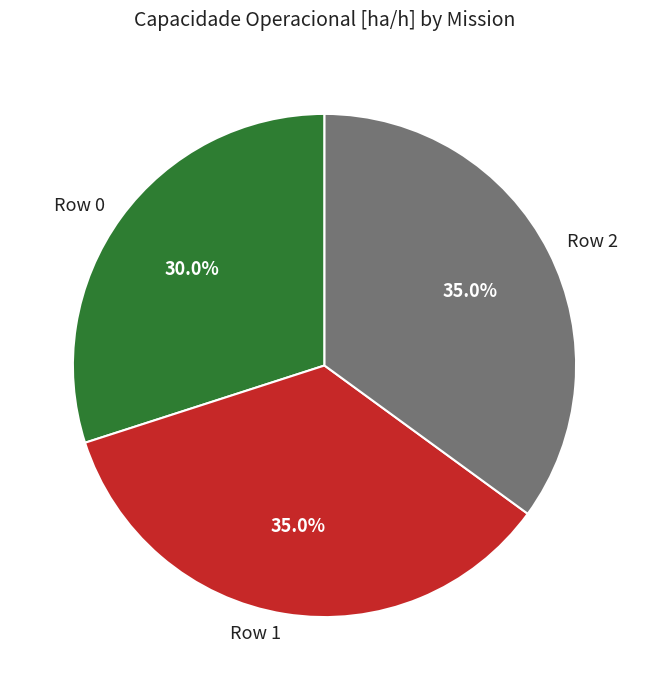

How many slices are in this pie chart?

3